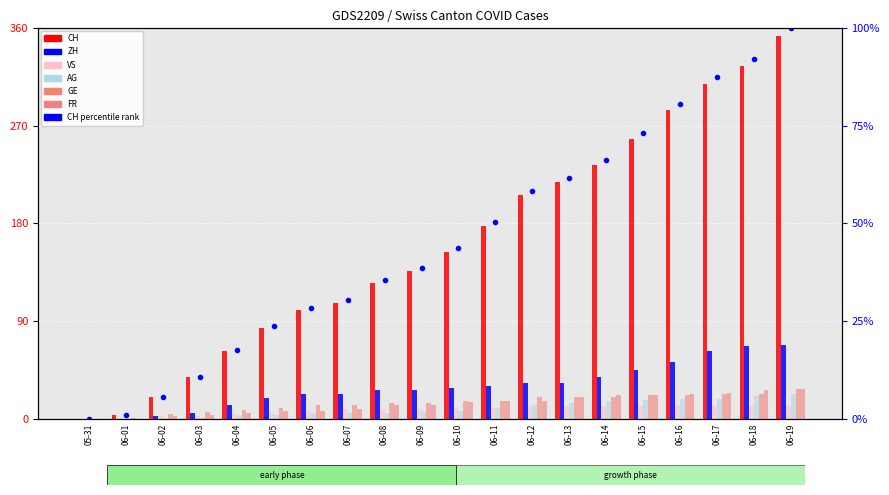

True or false: AG has a value of 14 at 06-13.

True